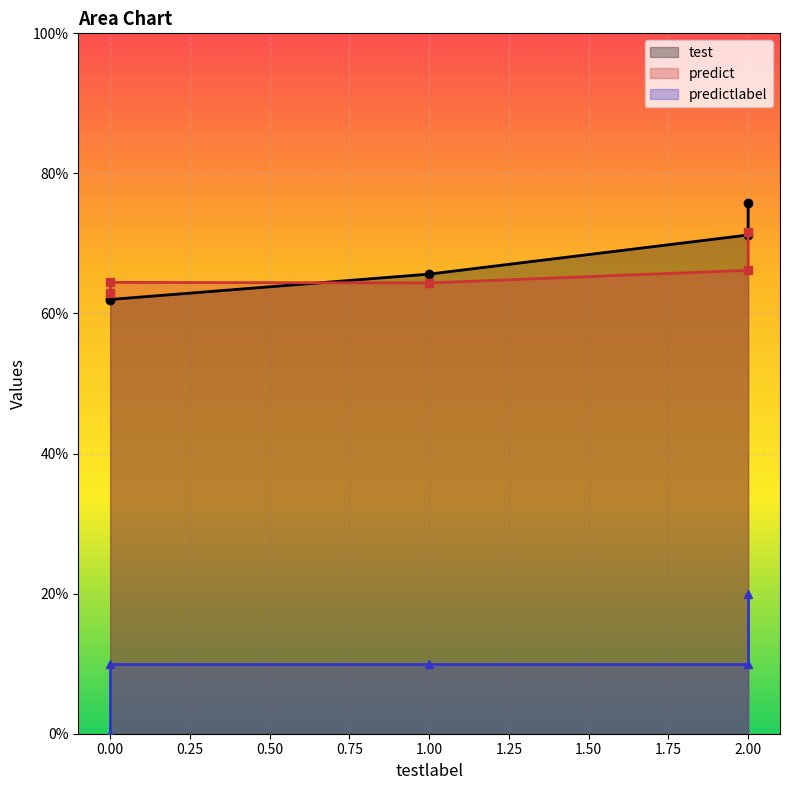

What are all the series names shown in the legend?

test, predict, predictlabel